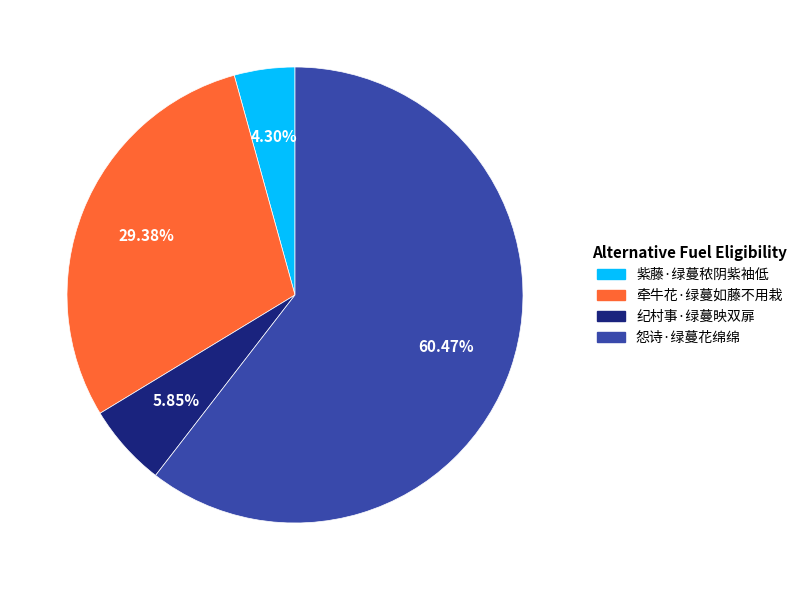

Which category accounts for the majority?

怨诗·绿蔓花绵绵